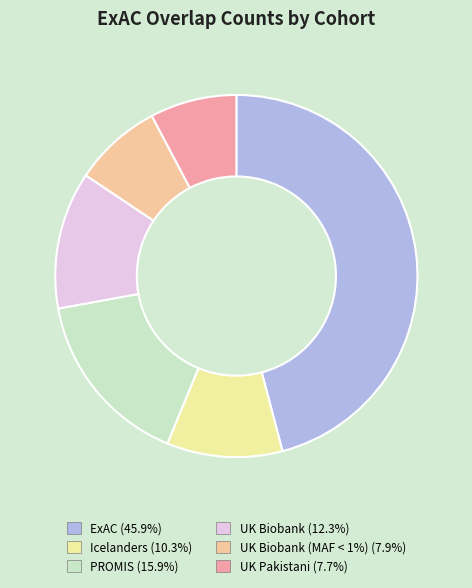

Do UK Pakistani (7.7%) and UK Biobank (MAF < 1%) (7.9%) together represent more than half of the pie?

No